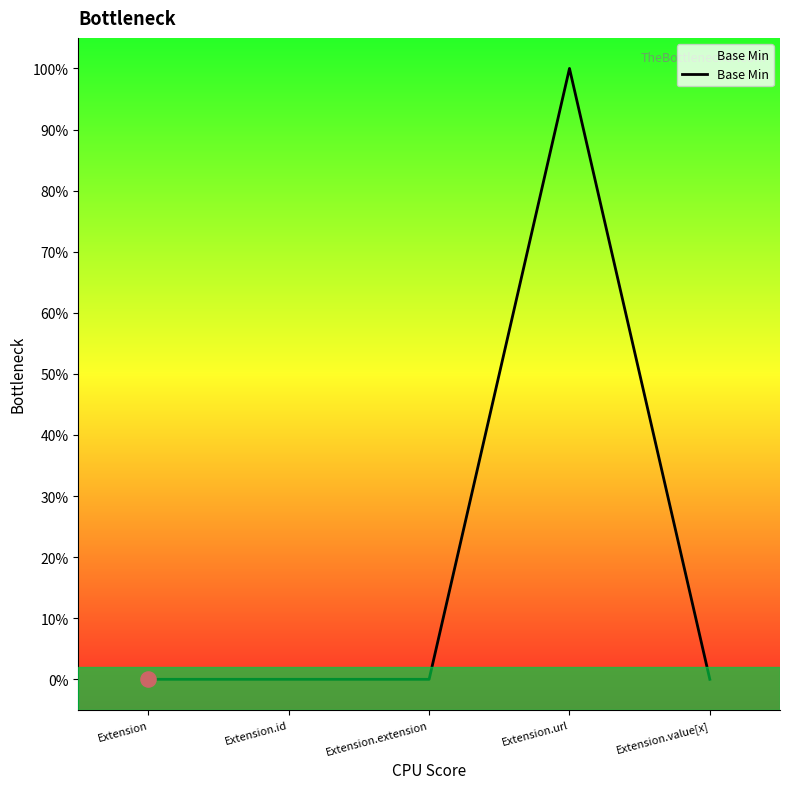

What is the change in value from Extension.extension to Extension.url?

+1